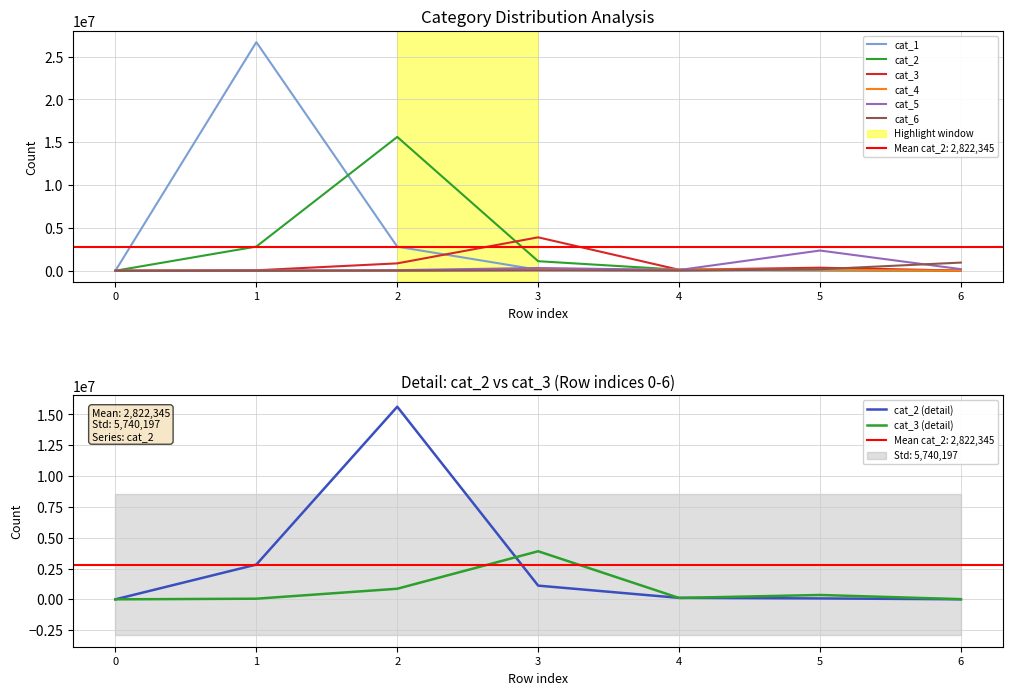

Where do cat_4 and cat_5 first cross each other?

1 and 2